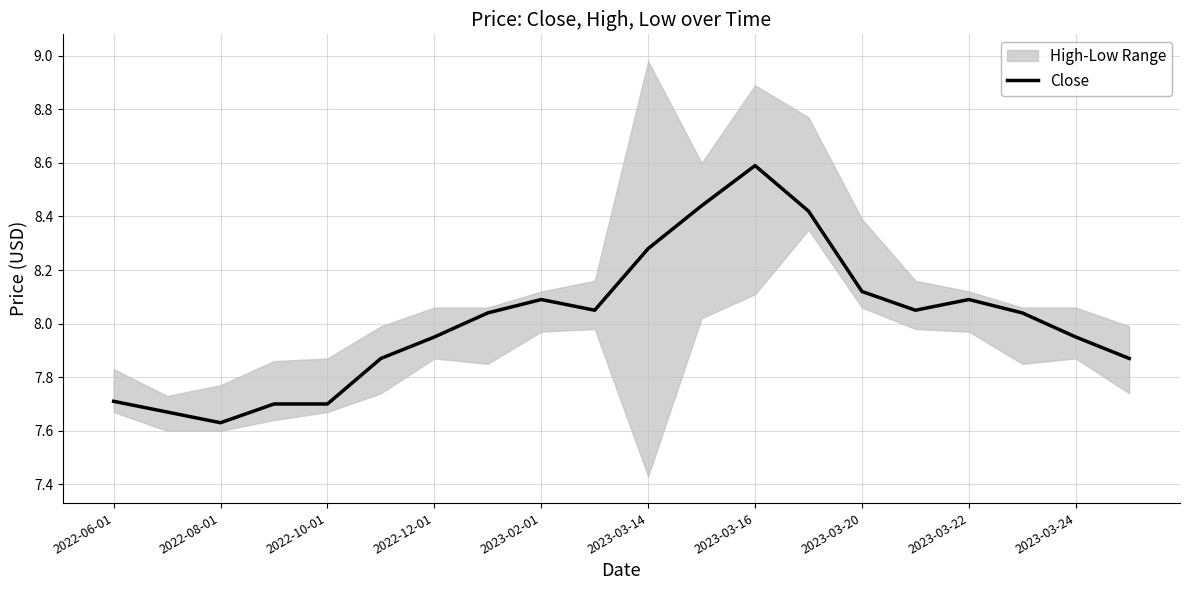

Is it true that the value at 2022-12-01 is 12.5?

False